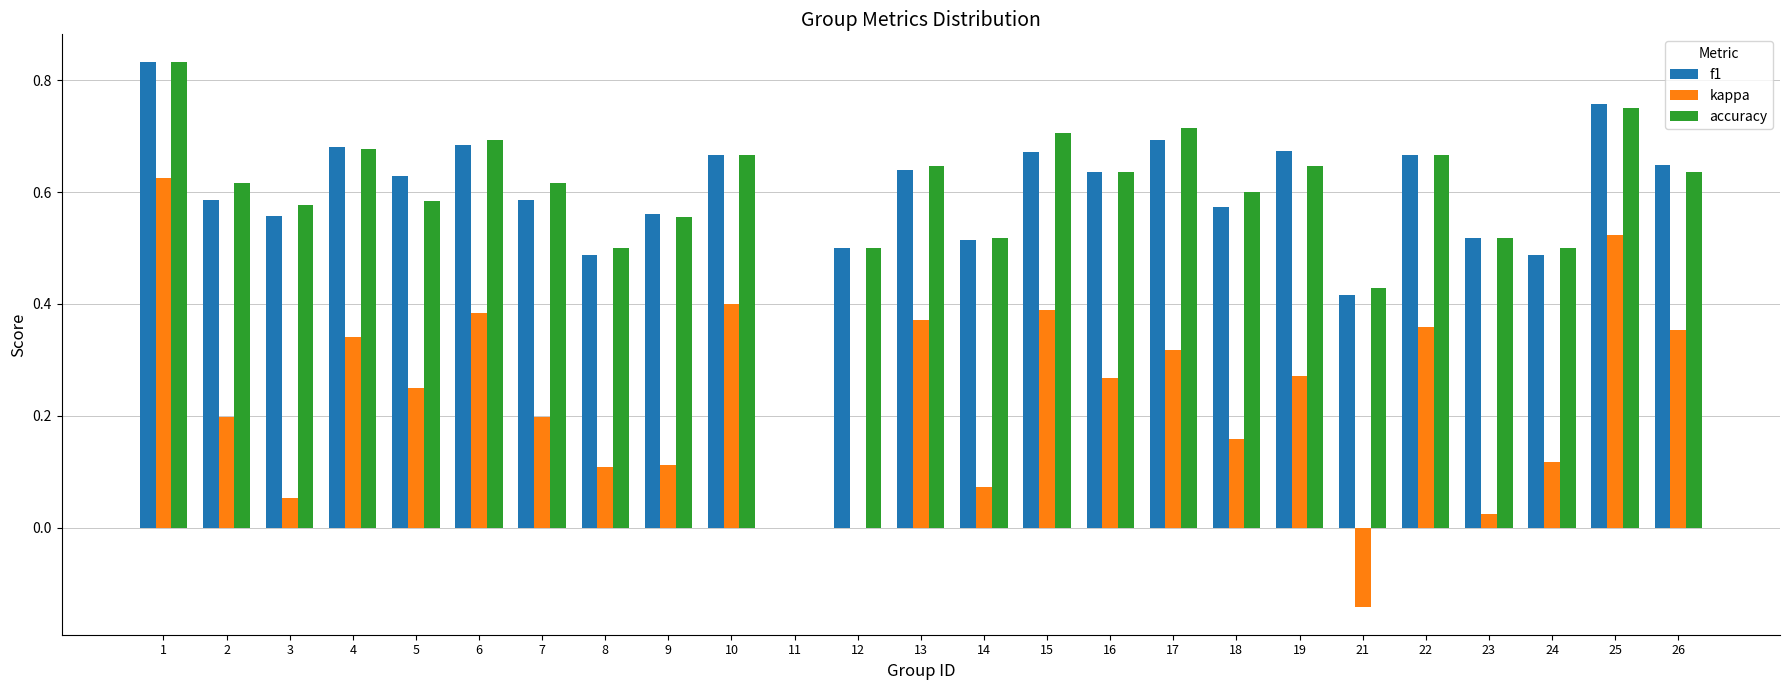

What is the sum of the accuracy values at 24 and 15?

1.2